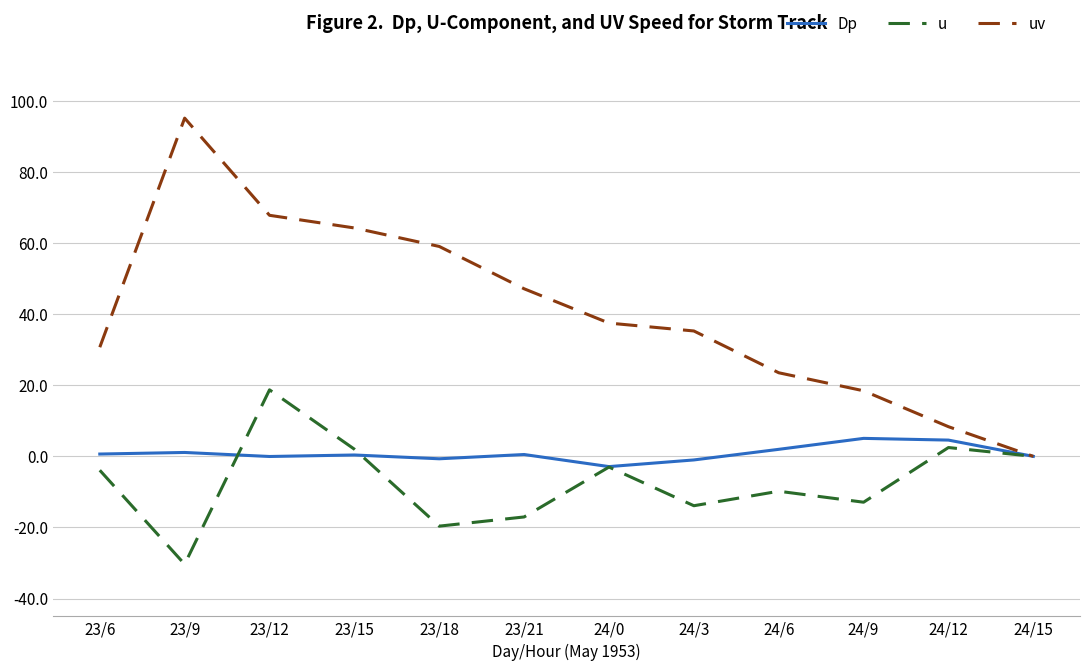

What is the highest value of the u series?

18.7